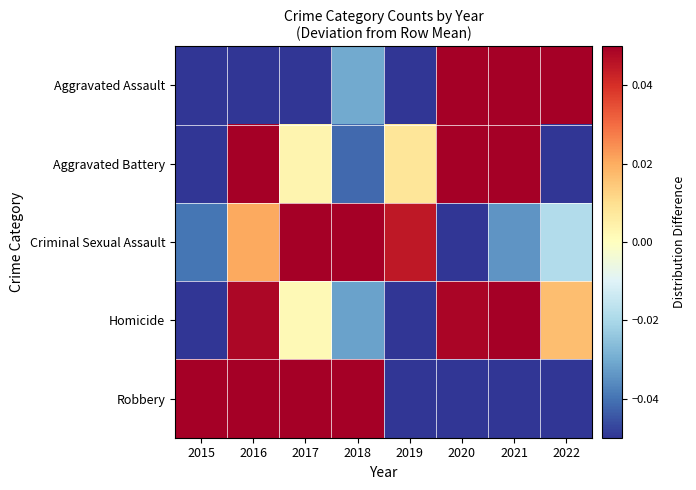

Reading left to right, transcribe all the data shown in this chart.

Aggravated Assault: 2015=-0.6	2016=-0.1	2017=-0.1	2018=-0.0	2019=-0.1	2020=0.1	2021=0.5	2022=0.5
Aggravated Battery: 2015=-0.3	2016=0.1	2017=0.0	2018=-0.0	2019=0.0	2020=0.2	2021=0.2	2022=-0.1
Criminal Sexual Assault: 2015=-0.0	2016=0.0	2017=0.1	2018=0.1	2019=0.0	2020=-0.1	2021=-0.0	2022=-0.0
Homicide: 2015=-0.1	2016=0.0	2017=0.0	2018=-0.0	2019=-0.1	2020=0.0	2021=0.1	2022=0.0
Robbery: 2015=0.1	2016=1.0	2017=1.0	2018=0.1	2019=-0.6	2020=-0.7	2021=-0.6	2022=-0.2